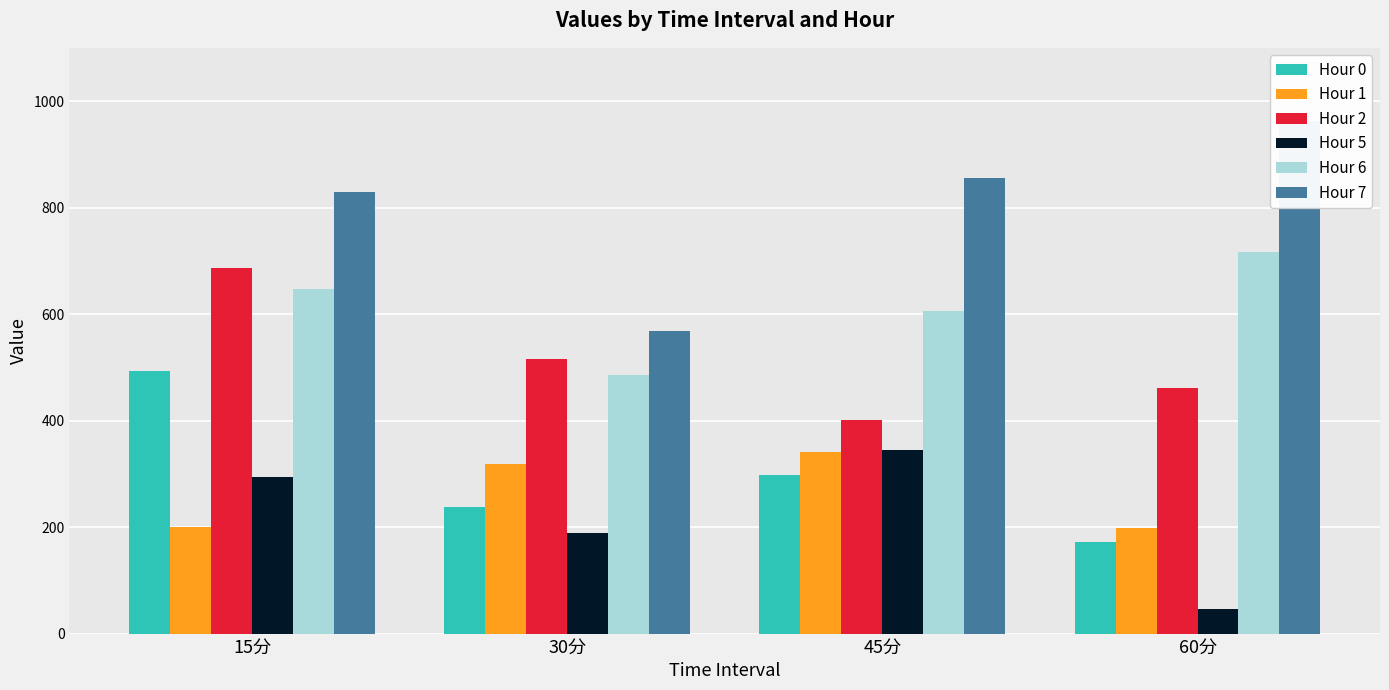

Between 45分 and 60分, which series saw the biggest shift?

Hour 5